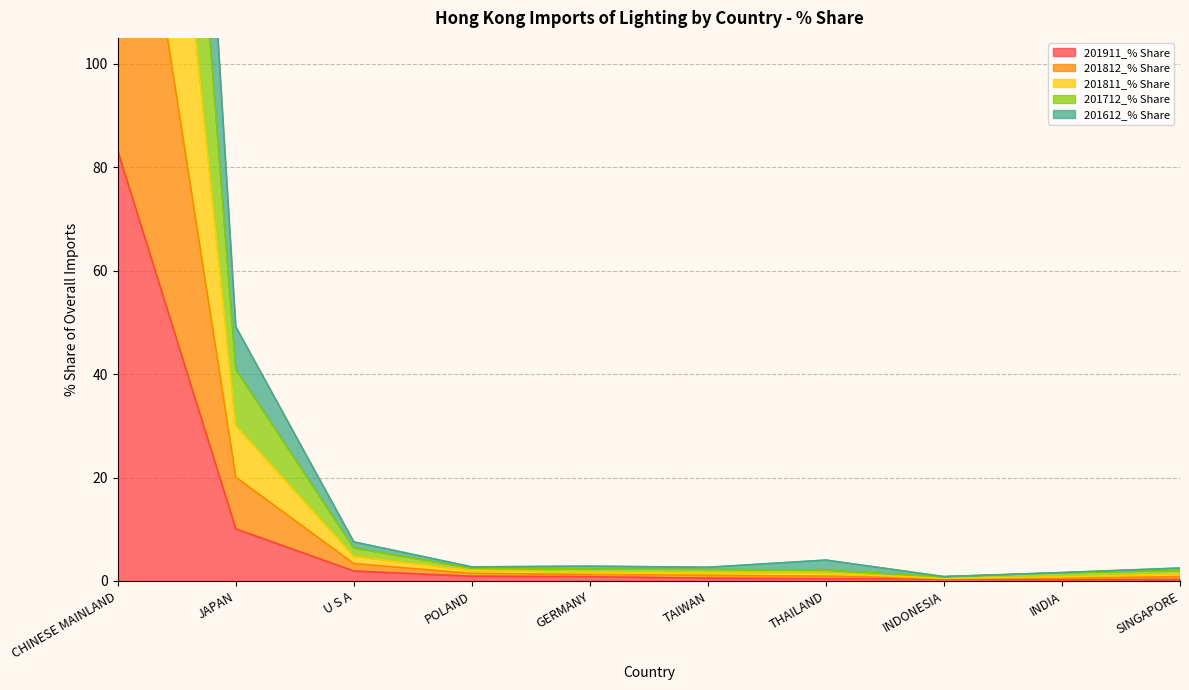

How many lines are shown in the chart?

5